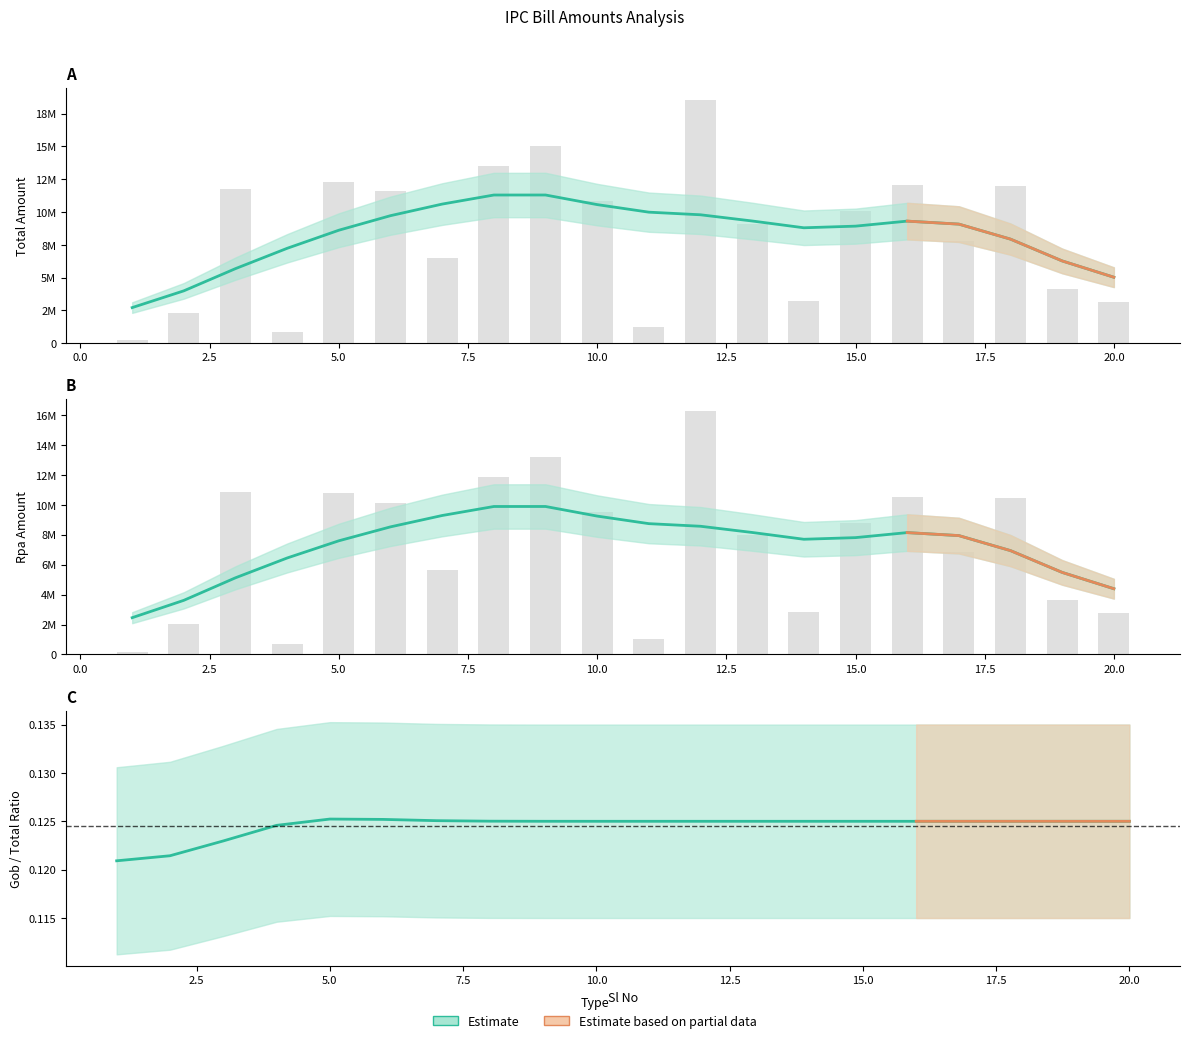

What is the value of the Gob bar at the 9th from the left?

13186986.0